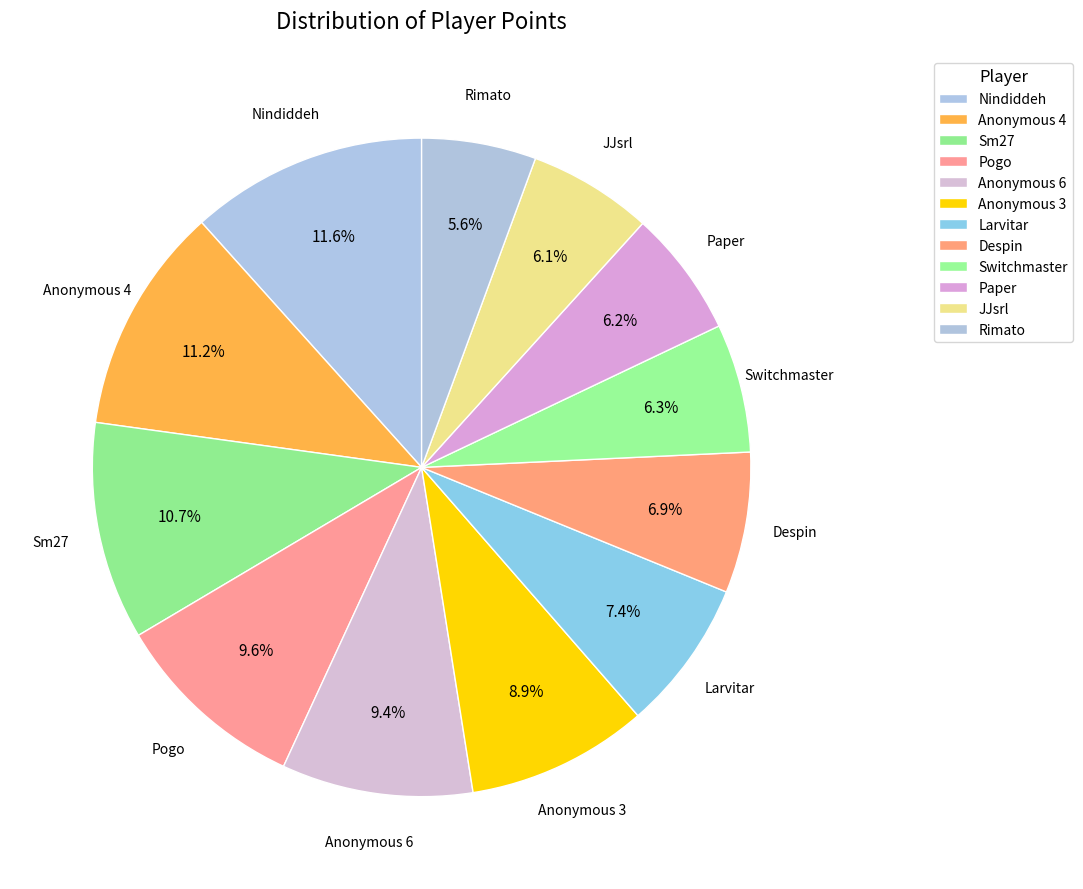

To the nearest percent, what is the difference between the largest and smallest slice percentages?

6%